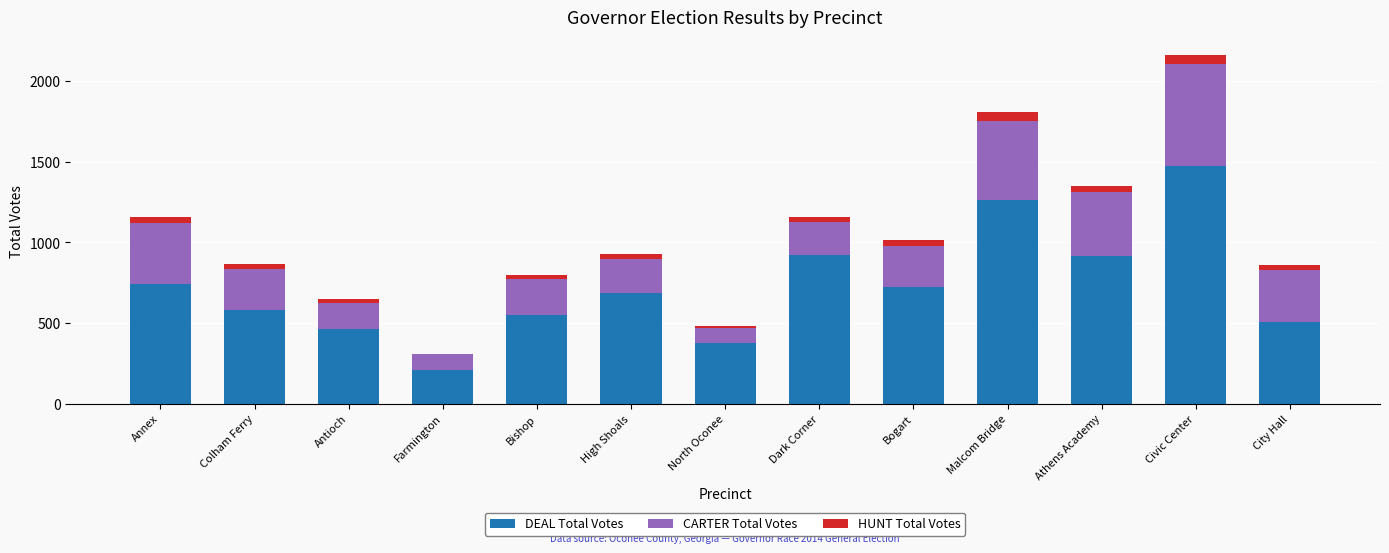

How many data points does each series have?

13